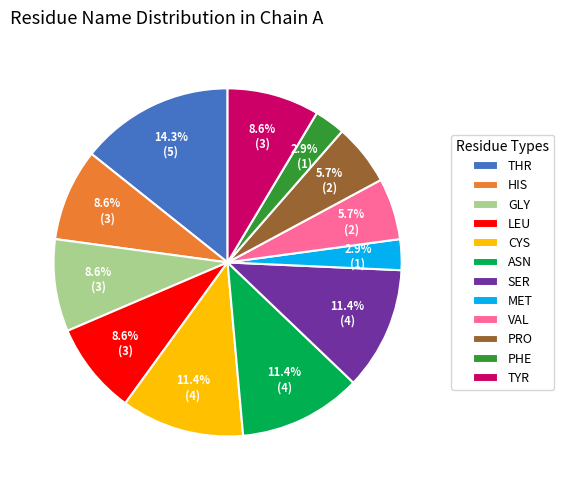

What portion of the pie excludes GLY?

91.4%